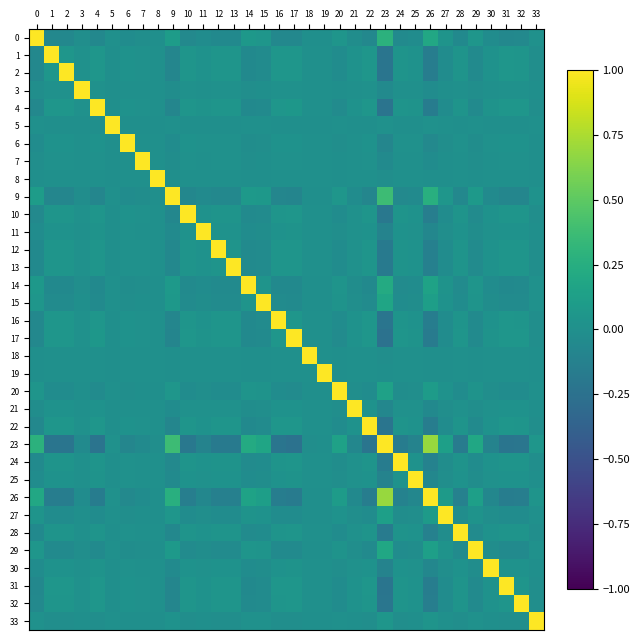

Which category has the lowest value across all series?

23